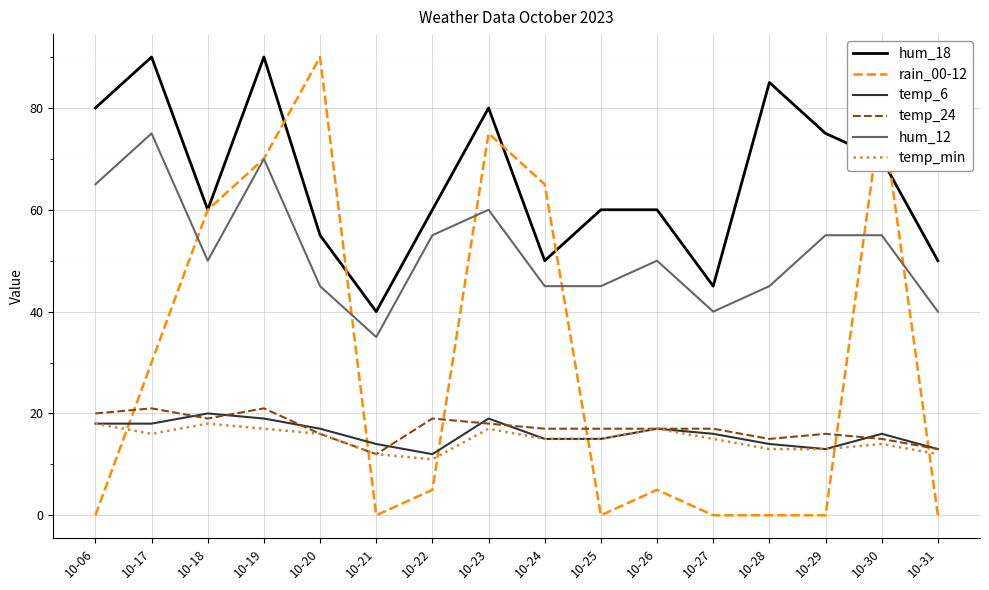

Reading left to right, transcribe all the data shown in this chart.

hum_18: 10-06=80	10-17=90	10-18=60	10-19=90	10-20=55	10-21=40	10-22=60	10-23=80	10-24=50	10-25=60	10-26=60	10-27=45	10-28=85	10-29=75	10-30=70	10-31=50
rain_00-12: 10-06=0	10-17=30	10-18=60	10-19=70	10-20=90	10-21=0	10-22=5	10-23=75	10-24=65	10-25=0	10-26=5	10-27=0	10-28=0	10-29=0	10-30=80	10-31=0
temp_6: 10-06=18	10-17=18	10-18=20	10-19=19	10-20=17	10-21=14	10-22=12	10-23=19	10-24=15	10-25=15	10-26=17	10-27=16	10-28=14	10-29=13	10-30=16	10-31=13
temp_24: 10-06=20	10-17=21	10-18=19	10-19=21	10-20=16	10-21=12	10-22=19	10-23=18	10-24=17	10-25=17	10-26=17	10-27=17	10-28=15	10-29=16	10-30=15	10-31=13
hum_12: 10-06=65	10-17=75	10-18=50	10-19=70	10-20=45	10-21=35	10-22=55	10-23=60	10-24=45	10-25=45	10-26=50	10-27=40	10-28=45	10-29=55	10-30=55	10-31=40
temp_min: 10-06=18	10-17=16	10-18=18	10-19=17	10-20=16	10-21=12	10-22=11	10-23=17	10-24=15	10-25=15	10-26=17	10-27=15	10-28=13	10-29=13	10-30=14	10-31=12